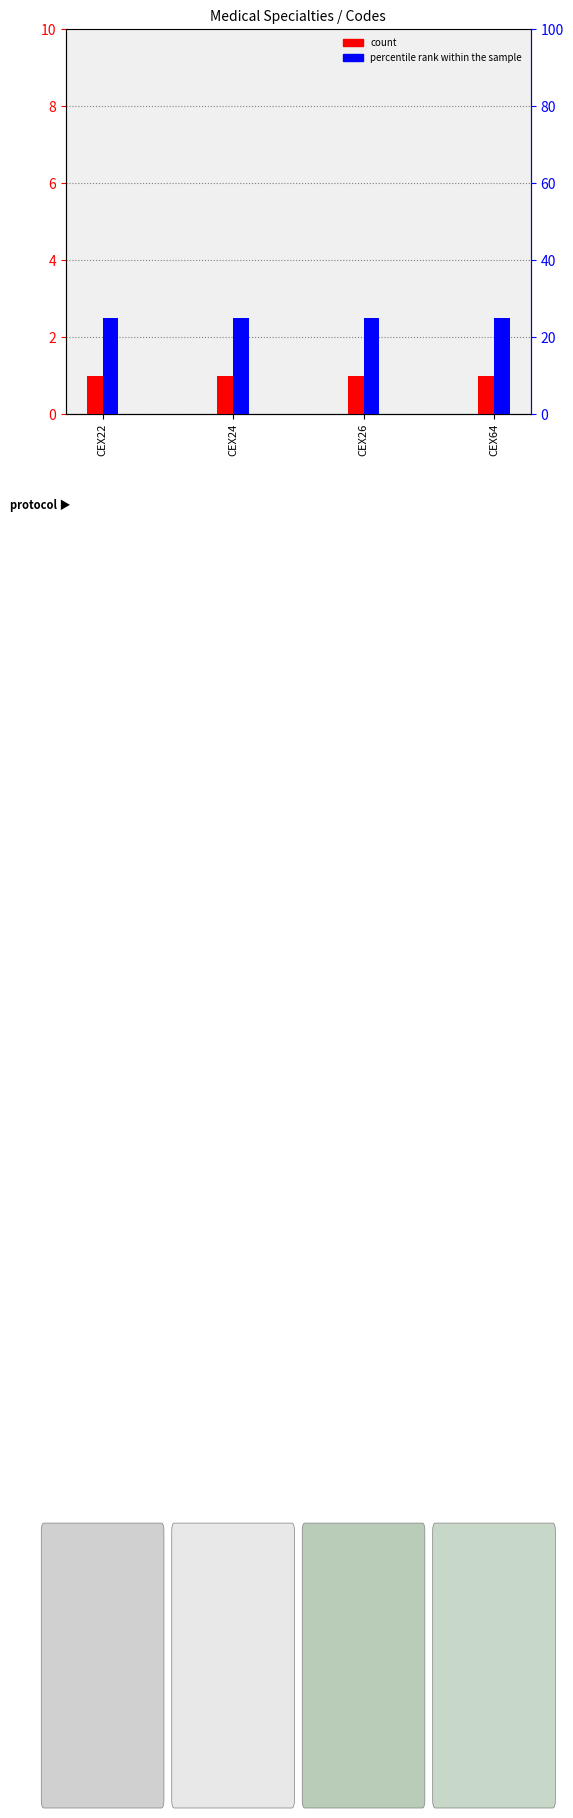

What are all the series names shown in the legend?

count, percentile rank within the sample